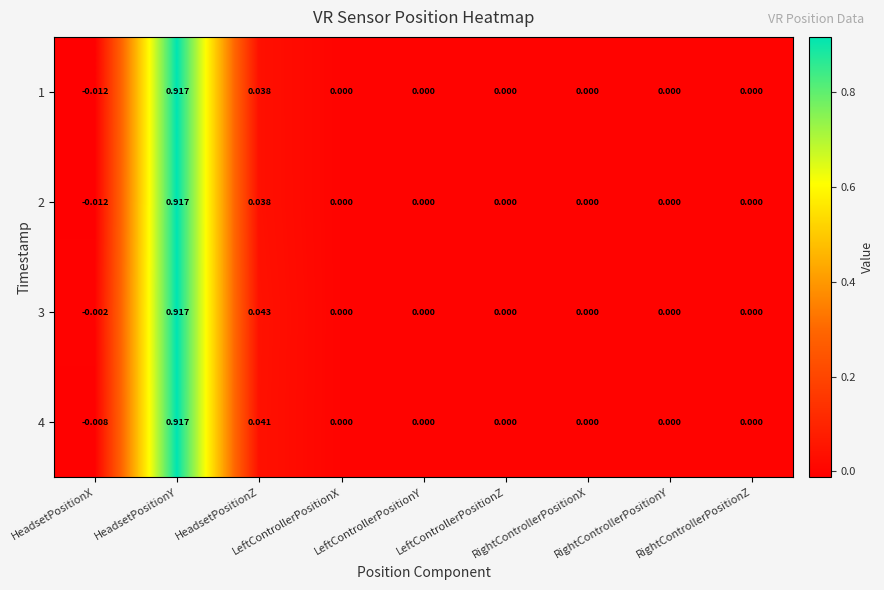

Reading left to right, list all the values displayed in this chart.

1: HeadsetPositionX=-0.0	HeadsetPositionY=0.9	HeadsetPositionZ=0.0	LeftControllerPositionX=0.0	LeftControllerPositionY=0.0	LeftControllerPositionZ=0.0	RightControllerPositionX=0.0	RightControllerPositionY=0.0	RightControllerPositionZ=0.0
2: HeadsetPositionX=-0.0	HeadsetPositionY=0.9	HeadsetPositionZ=0.0	LeftControllerPositionX=0.0	LeftControllerPositionY=0.0	LeftControllerPositionZ=0.0	RightControllerPositionX=0.0	RightControllerPositionY=0.0	RightControllerPositionZ=0.0
3: HeadsetPositionX=-0.0	HeadsetPositionY=0.9	HeadsetPositionZ=0.0	LeftControllerPositionX=0.0	LeftControllerPositionY=0.0	LeftControllerPositionZ=0.0	RightControllerPositionX=0.0	RightControllerPositionY=0.0	RightControllerPositionZ=0.0
4: HeadsetPositionX=-0.0	HeadsetPositionY=0.9	HeadsetPositionZ=0.0	LeftControllerPositionX=0.0	LeftControllerPositionY=0.0	LeftControllerPositionZ=0.0	RightControllerPositionX=0.0	RightControllerPositionY=0.0	RightControllerPositionZ=0.0